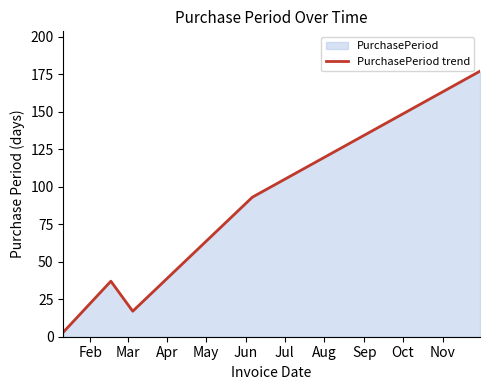

How many points are higher than both their immediate neighbors (excluding endpoints)?

1